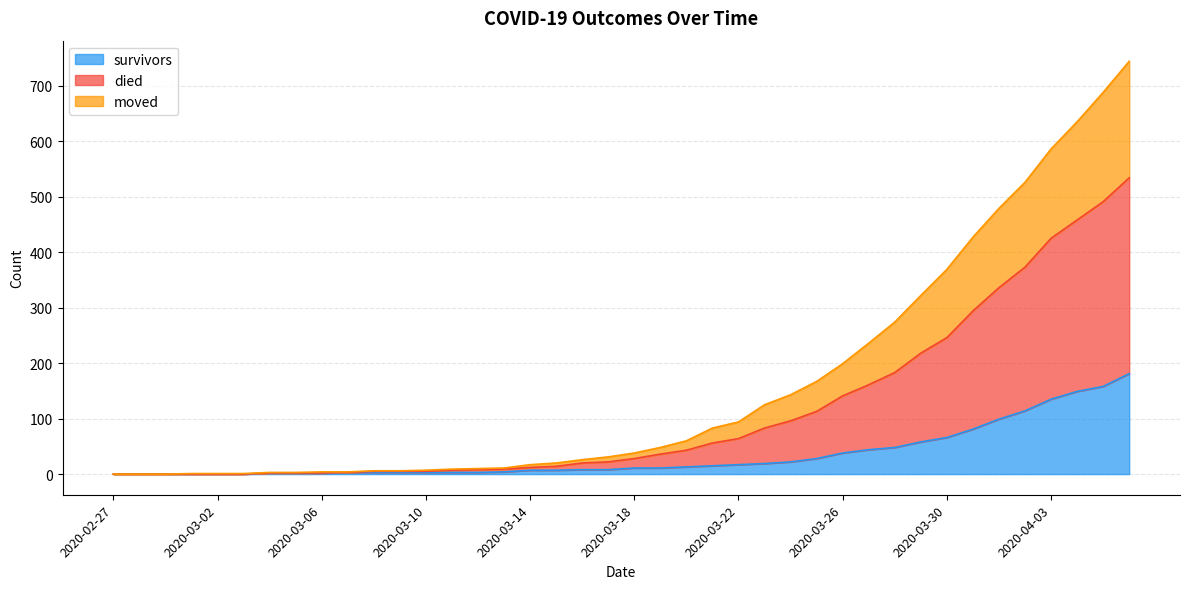

Which series has the largest range (max minus min)?

died